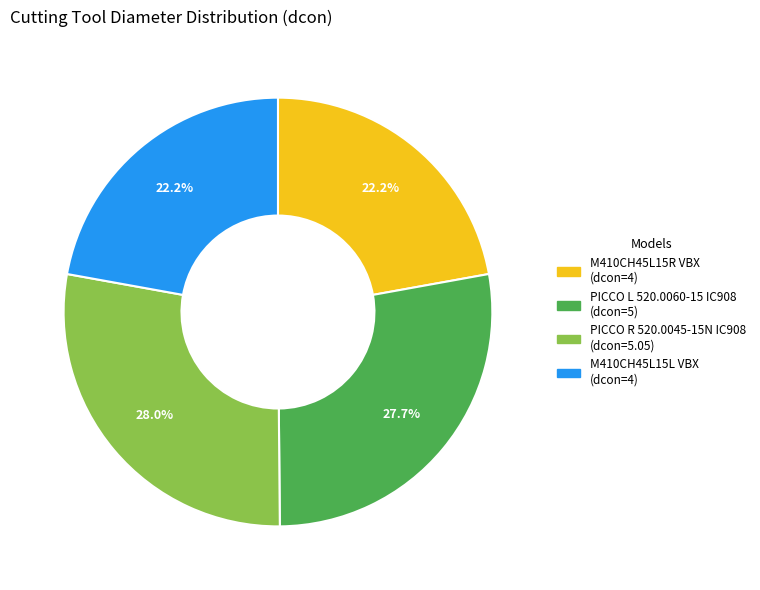

Count the number of slices in the pie.

4